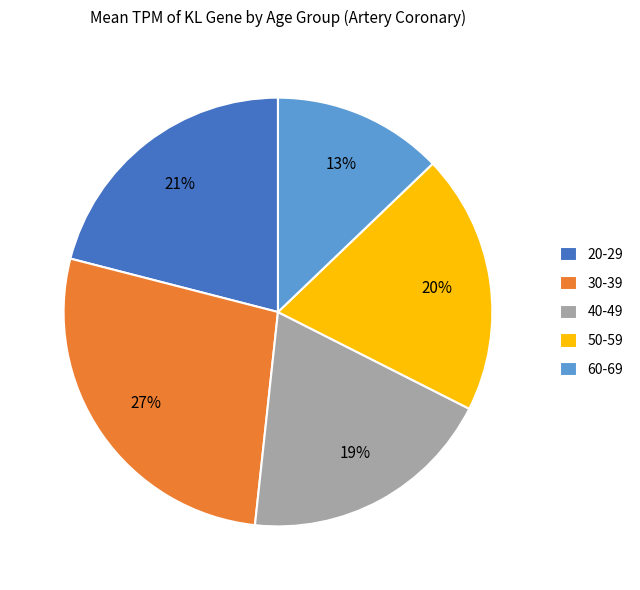

What percentage is the 60-69 slice, to the nearest percent?

13%